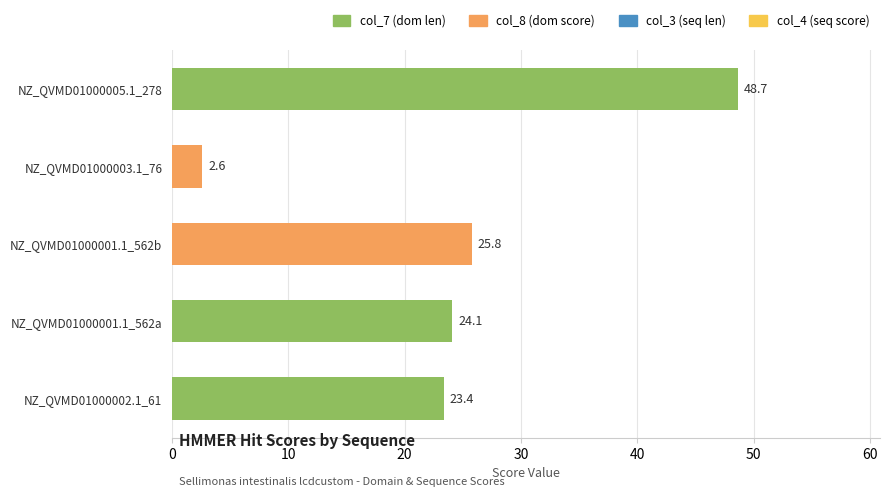

What is the average value?

24.9